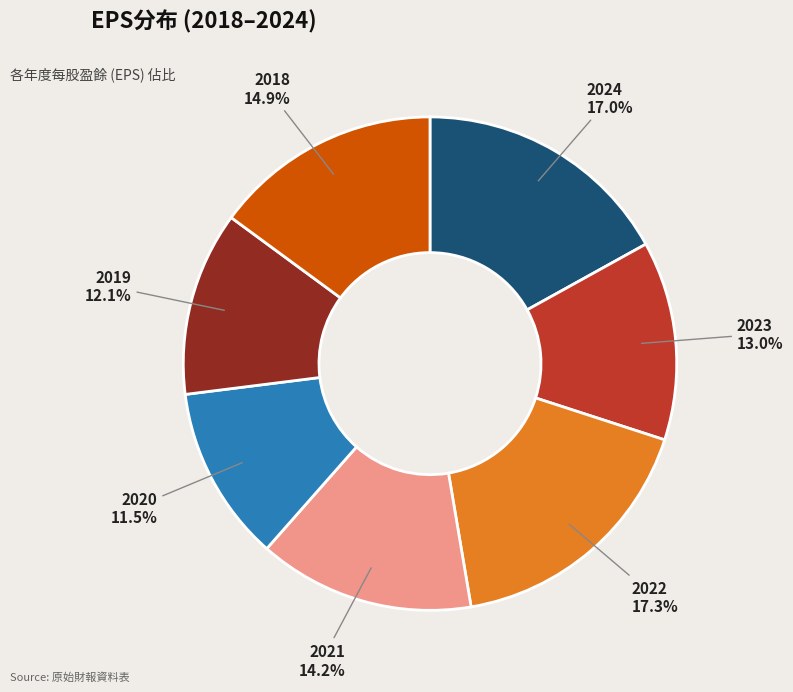

What is the smallest slice in the pie chart?

2020